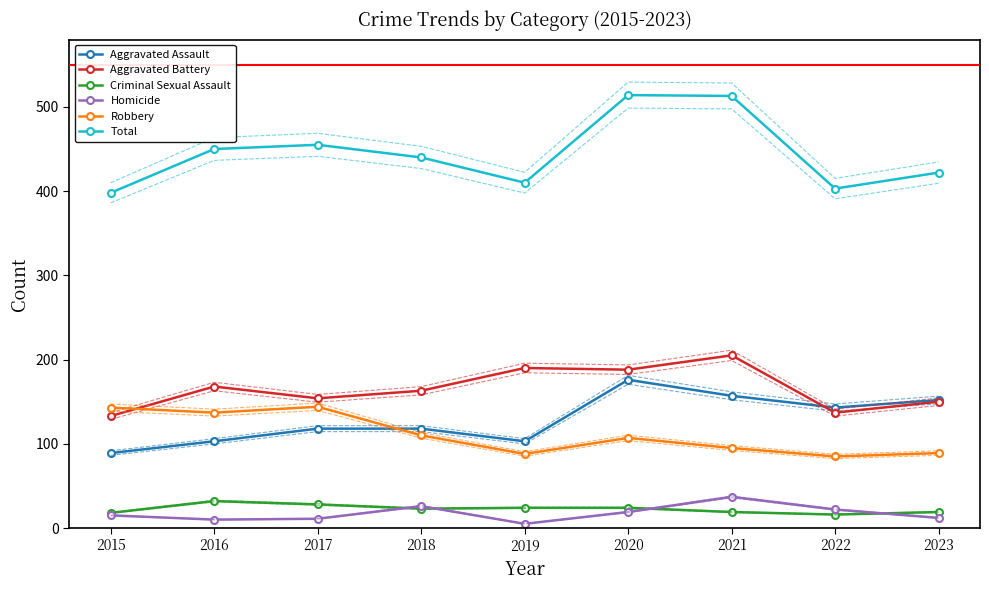

How many values in the Total series are below 440?

4